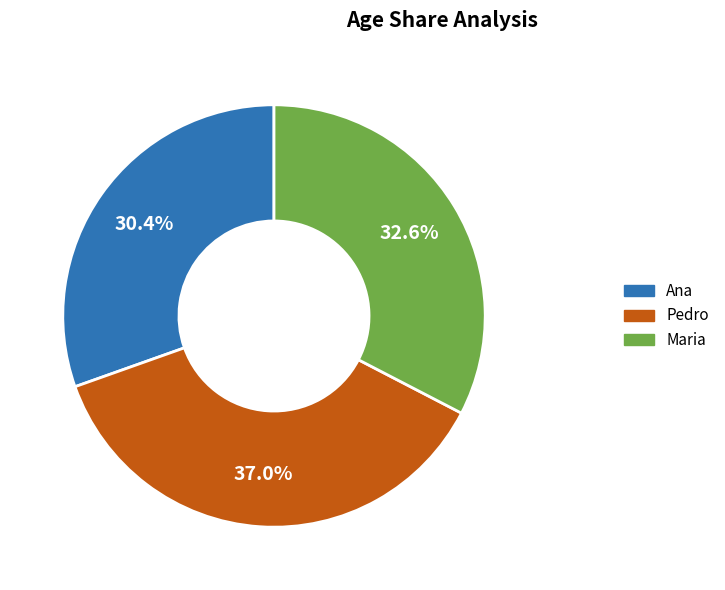

How many slices are in this pie chart?

3